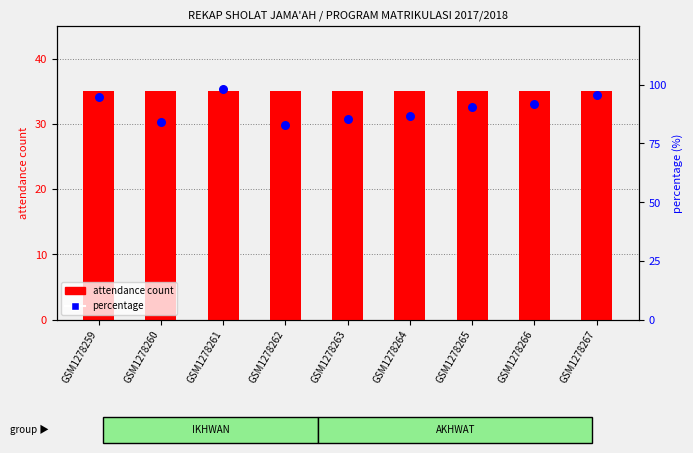

Which series contains the lowest Y value?

attendance count